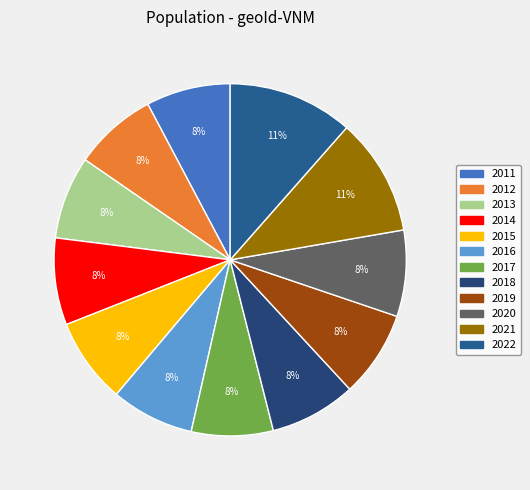

Combined, do 2012 and 2017 account for over 50%?

No